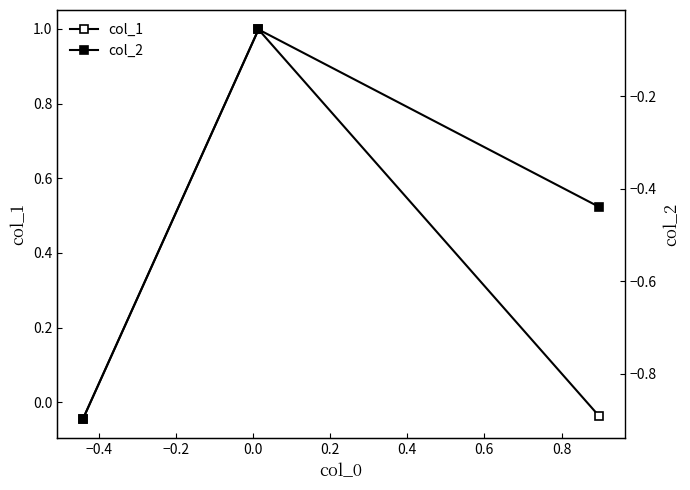

Is it true that col_1 equals 1.4 at −0.4?

False